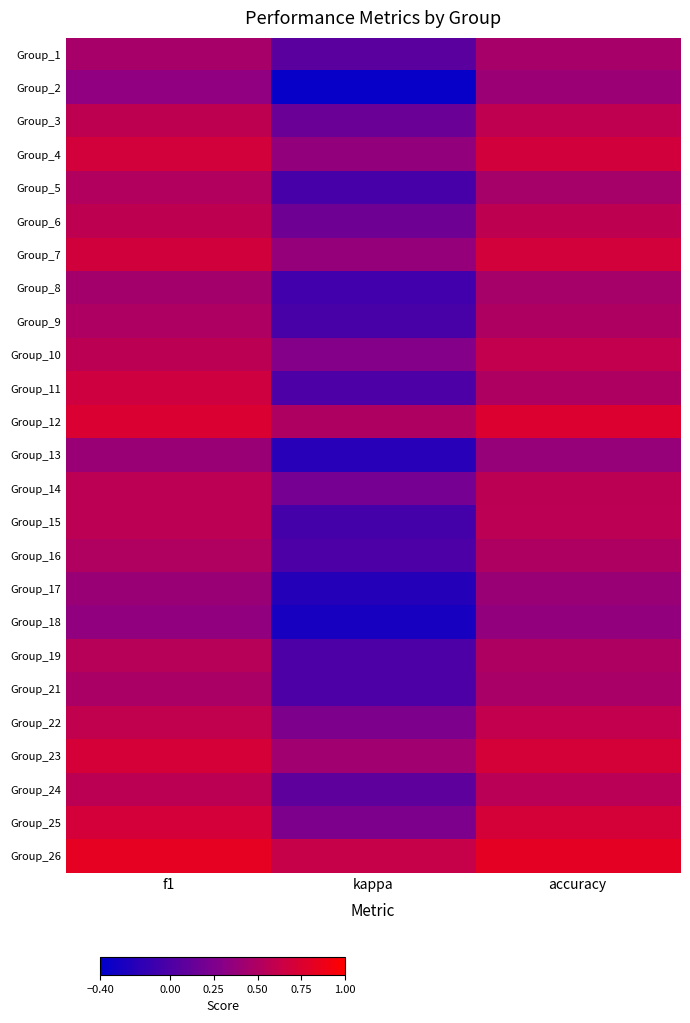

What is the spread (max minus min) of values at kappa?

1.0